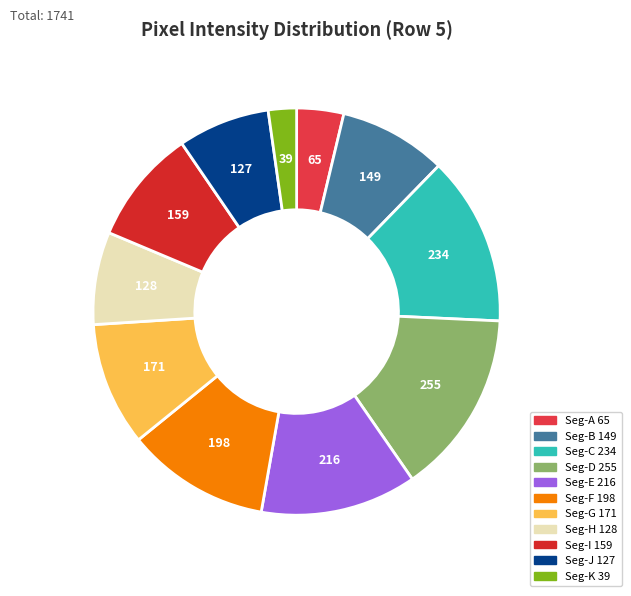

How many segments does this pie chart have?

11